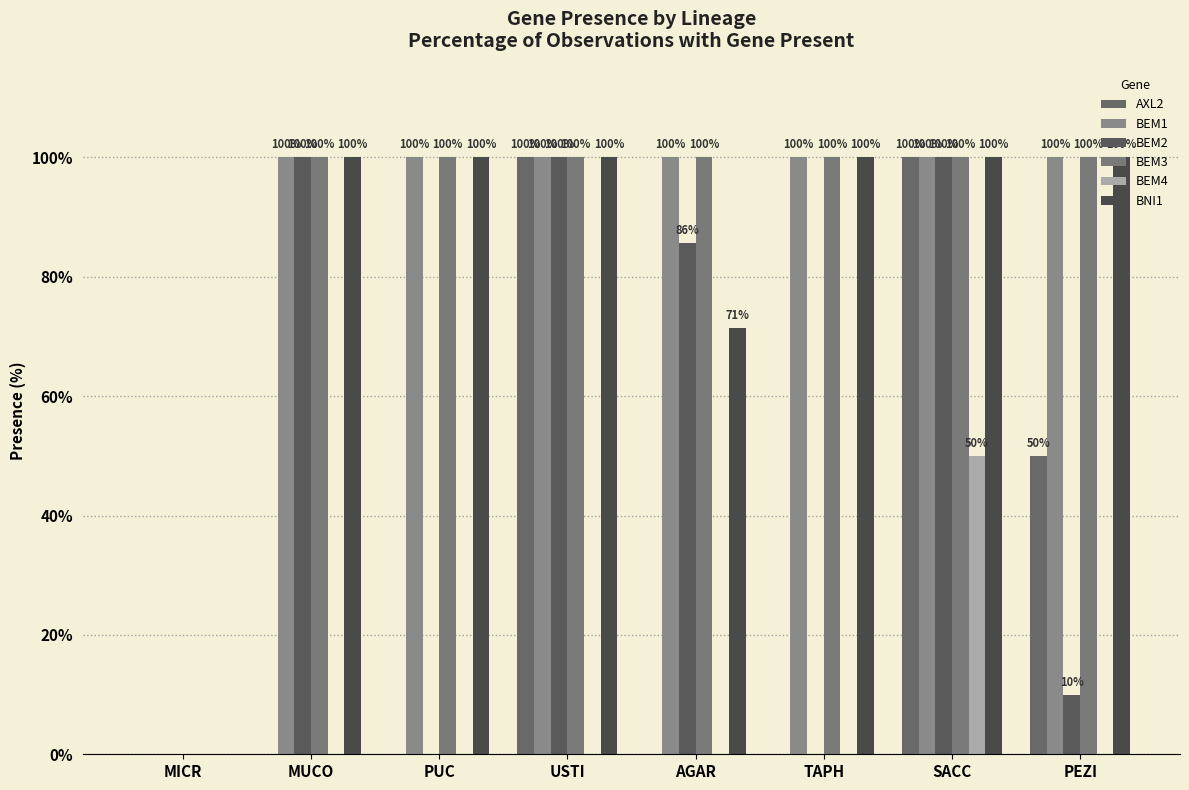

How many groups of bars are there?

8